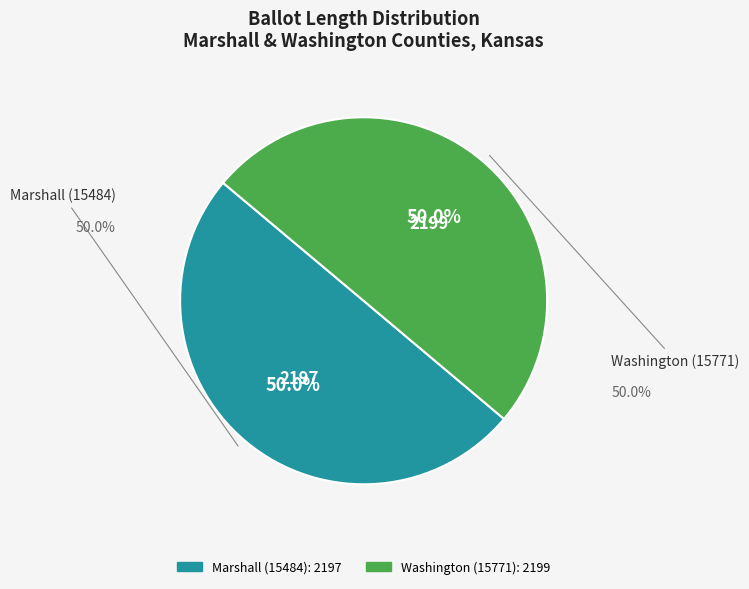

What percentage is NOT represented by Marshall (15484)?

50.0%